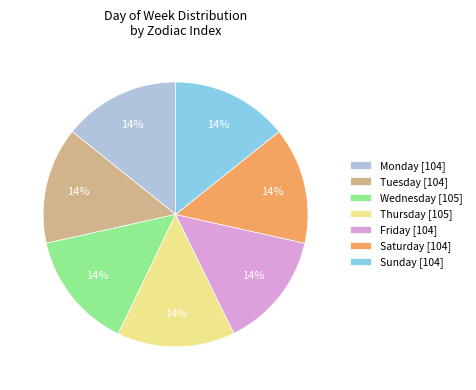

Do Thursday [105] and Friday [104] together represent more than half of the pie?

No